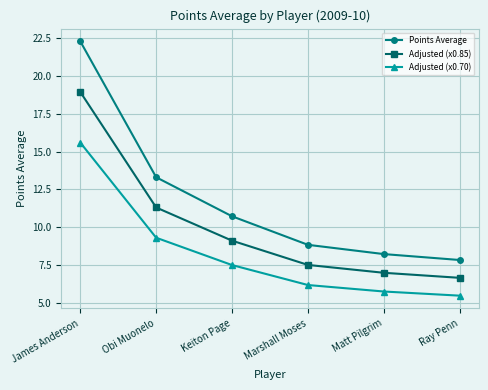

Rank the series by their average value, from highest to lowest.

Points Average, Adjusted (x0.85), Adjusted (x0.70)